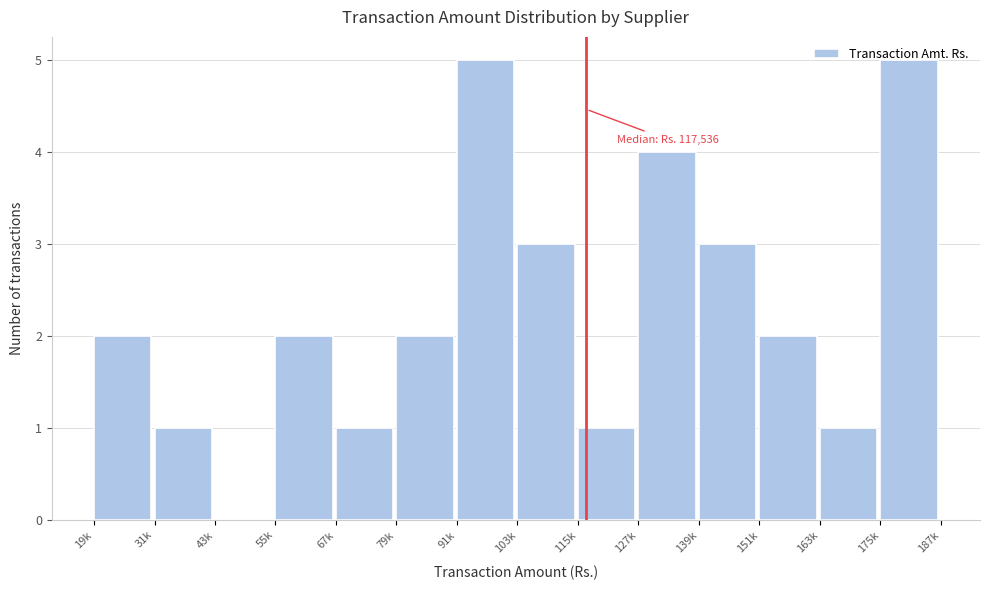

What is the greatest value displayed?

5